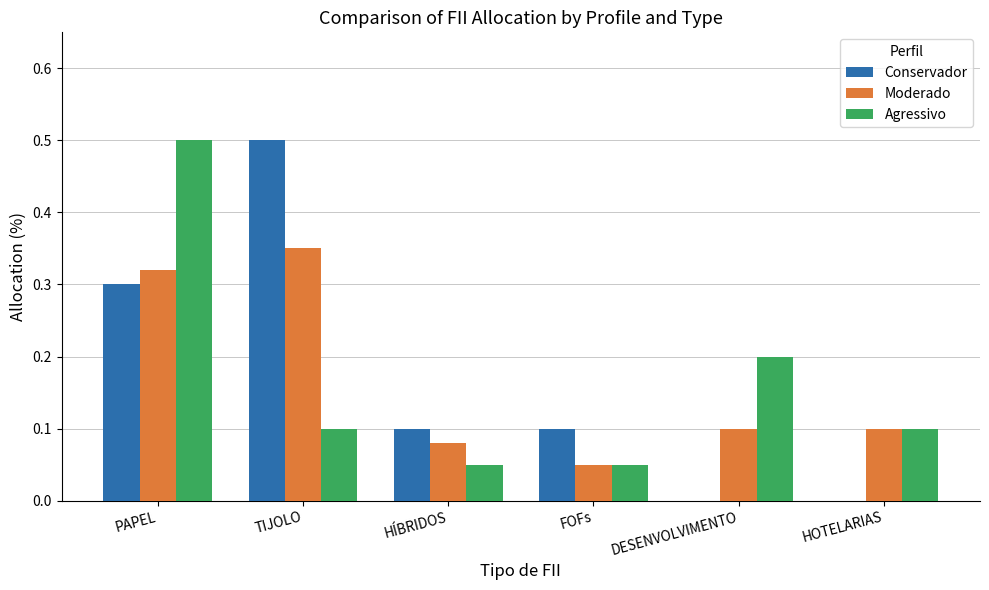

How many series are shown in this chart?

3